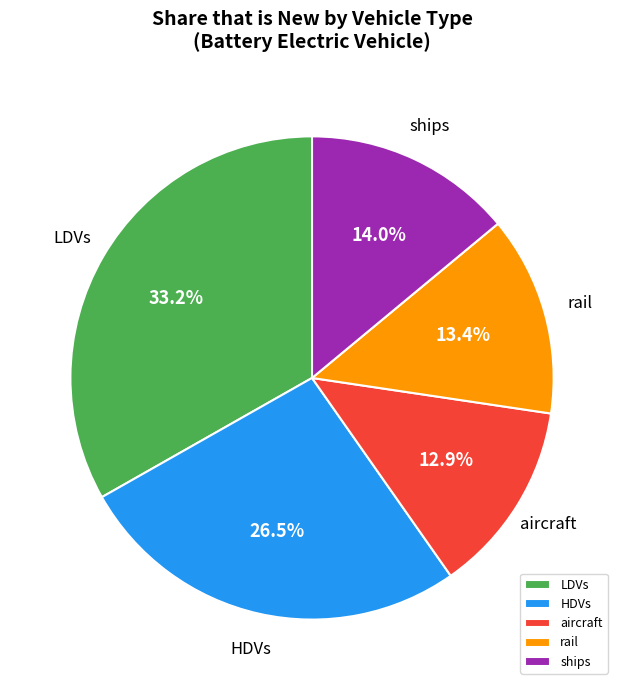

Count the number of slices in the pie.

5